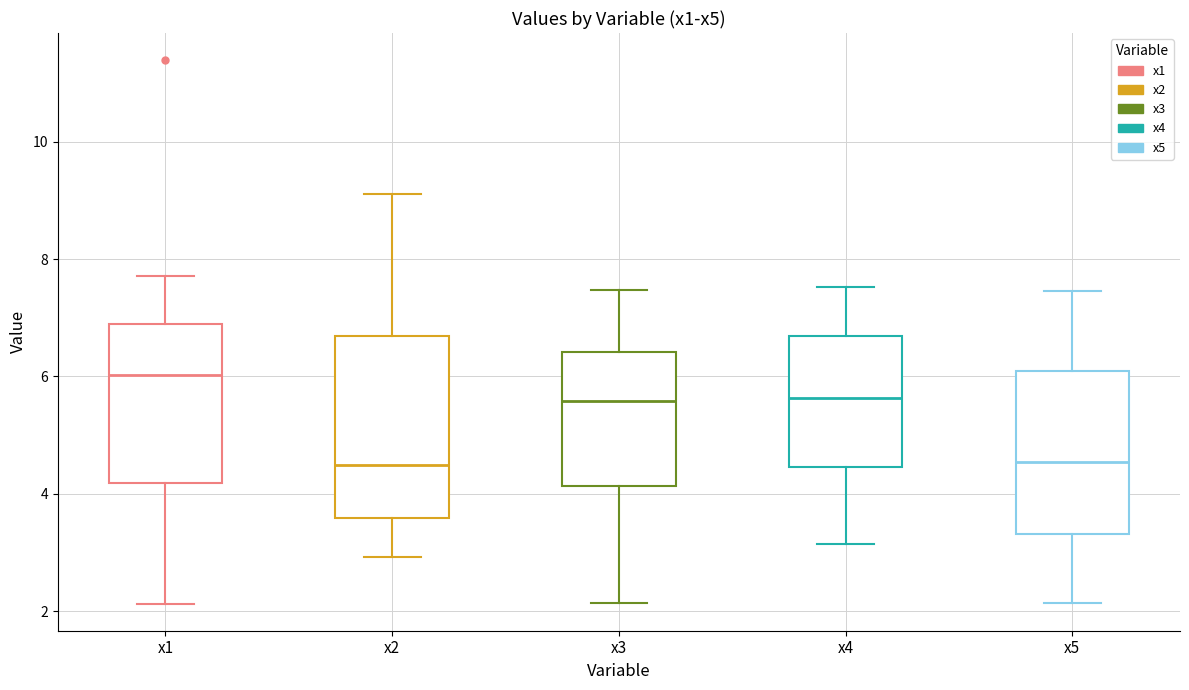

Where is the lower edge of the box for x4 on the y-axis? The values are not printed on the chart, so give them approximately, as read against the axis.

4.4